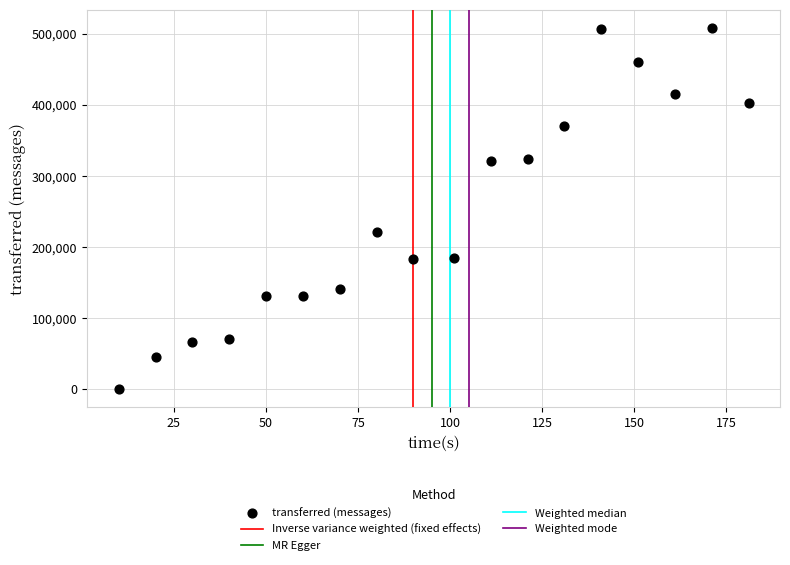

What is the range of X values (max minus min)?

171